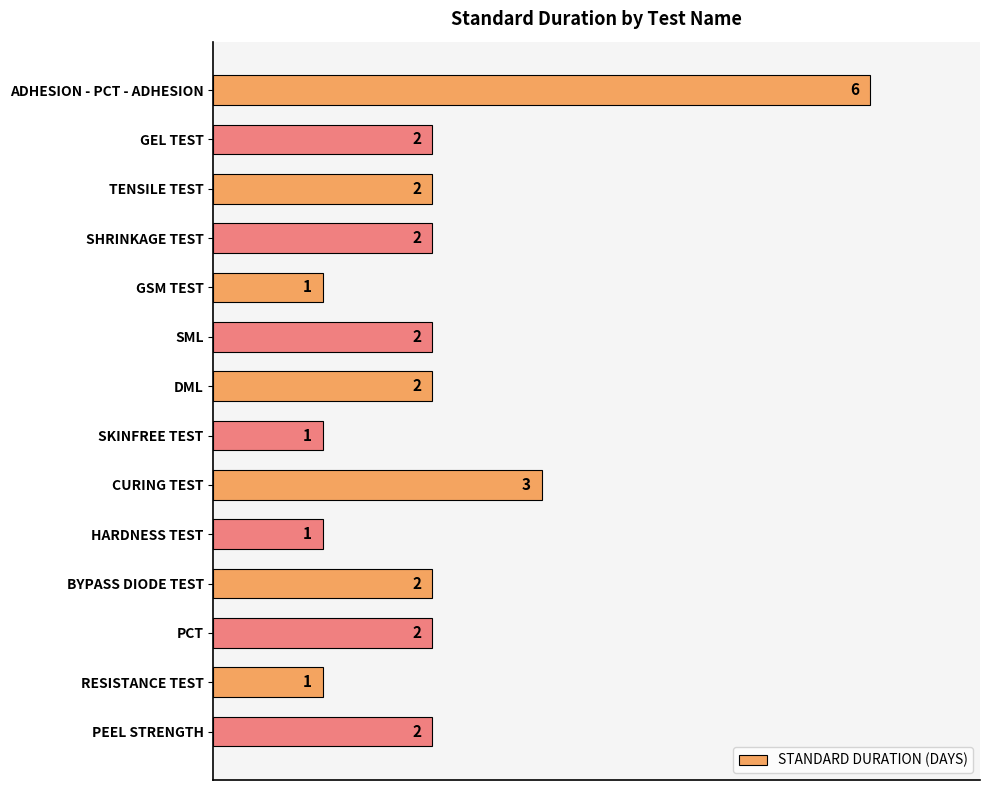

What is the change in value from SKINFREE TEST to PCT?

+1